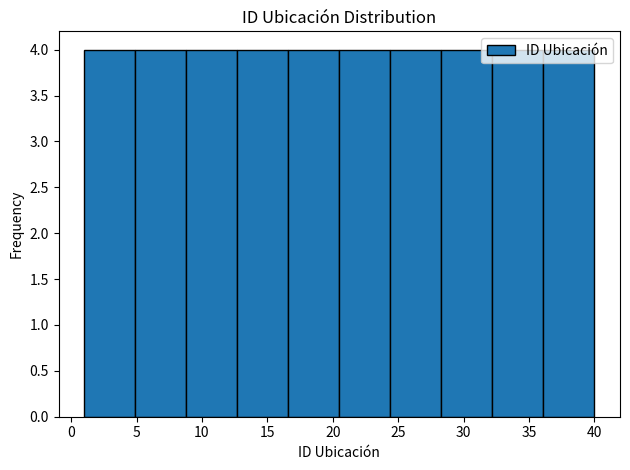

How tall is the bar that spans 28.3 to 32.2 on the x-axis? Neither the bar edges nor the heights are printed on the chart, so give them approximately, as read against the axes.

4